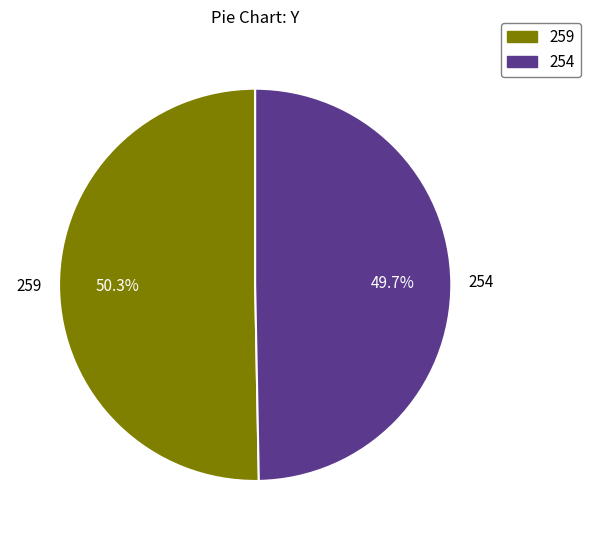

Is there any slice that represents more than half of the pie?

Yes